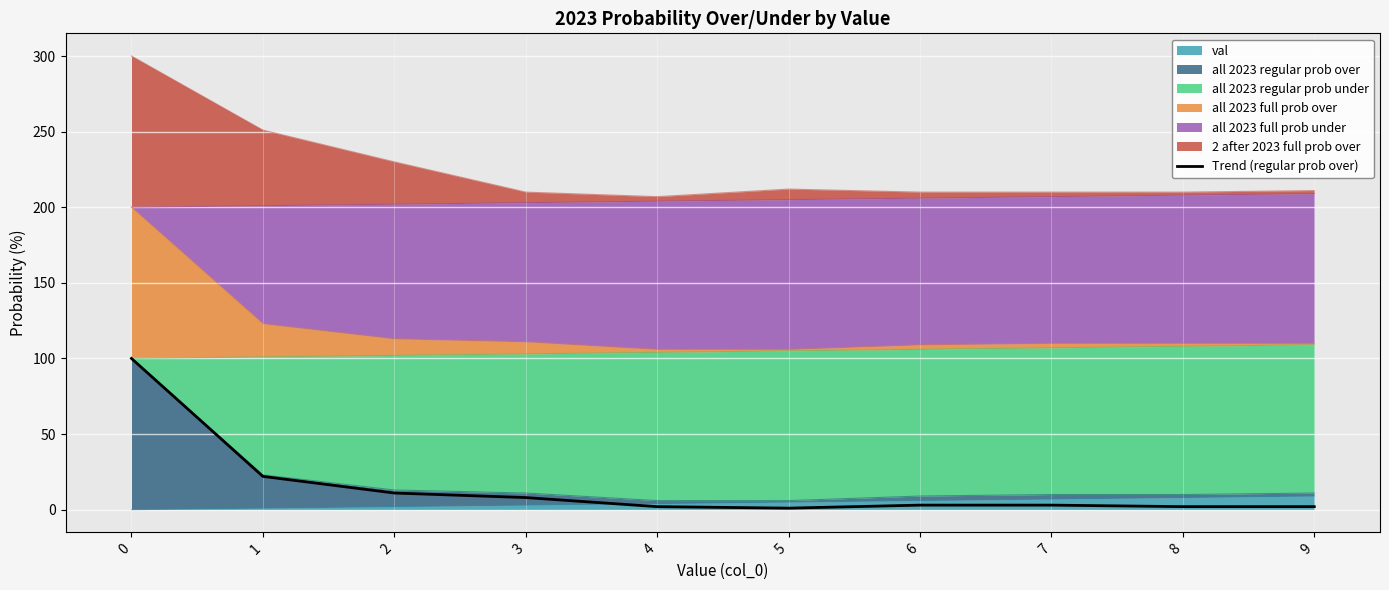

The value at 7 is 3. True or false?

True